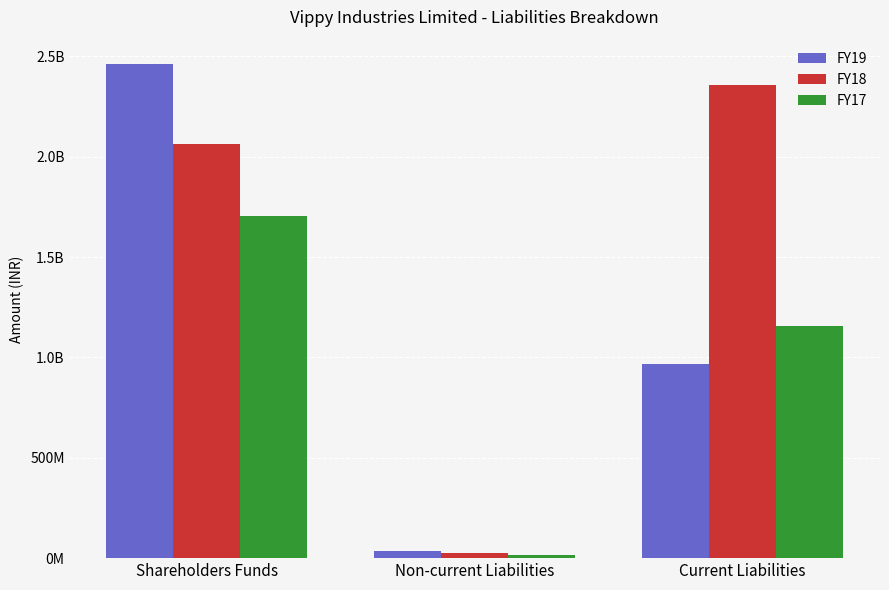

What are all the series names shown in the legend?

FY19, FY18, FY17